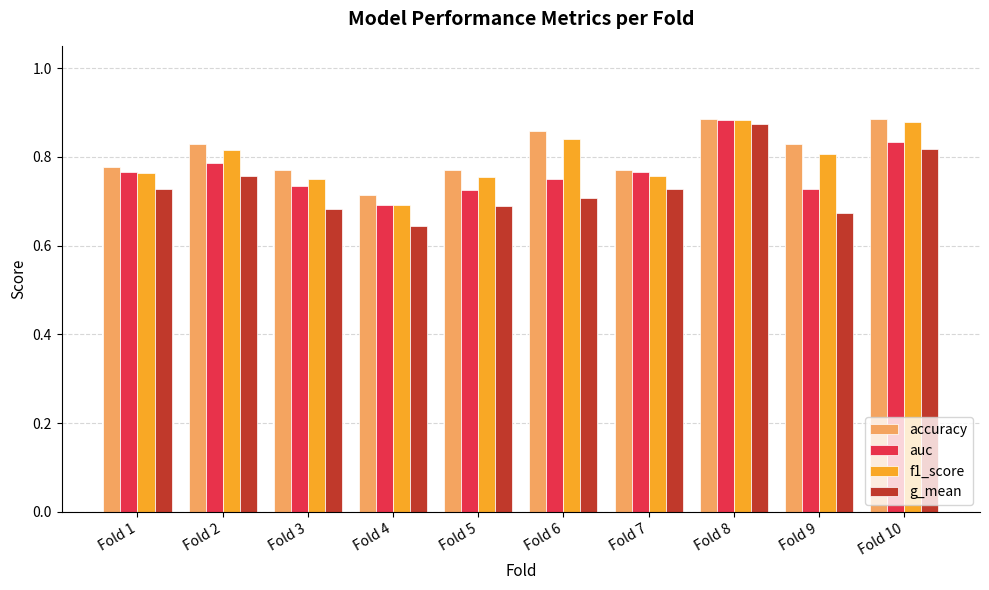

Count the f1_score values in the range 0 to 1.

10